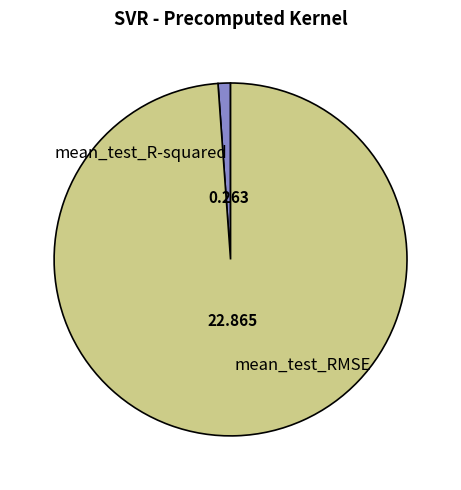

Is the sum of 0.263 and 22.865 greater than half?

Yes